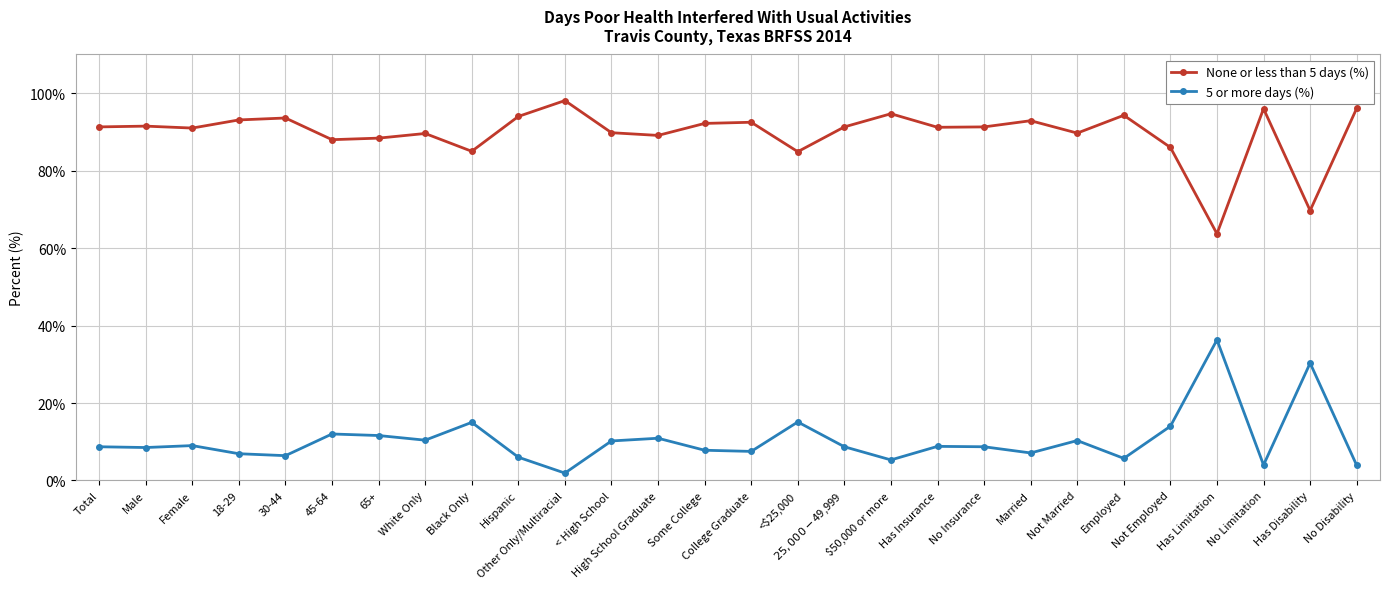

Does the chart have visible grid lines?

Yes